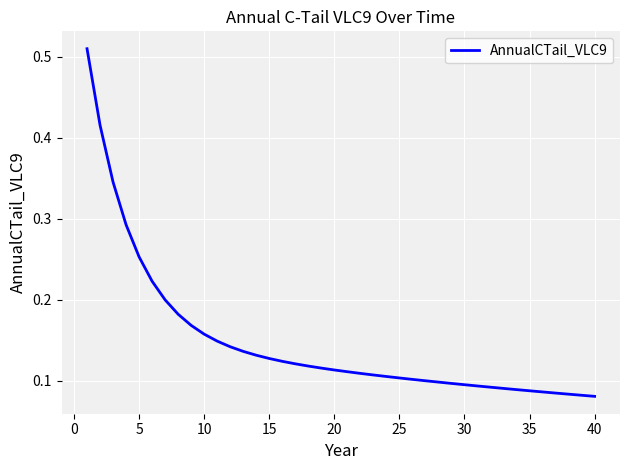

Does the chart have visible grid lines?

Yes